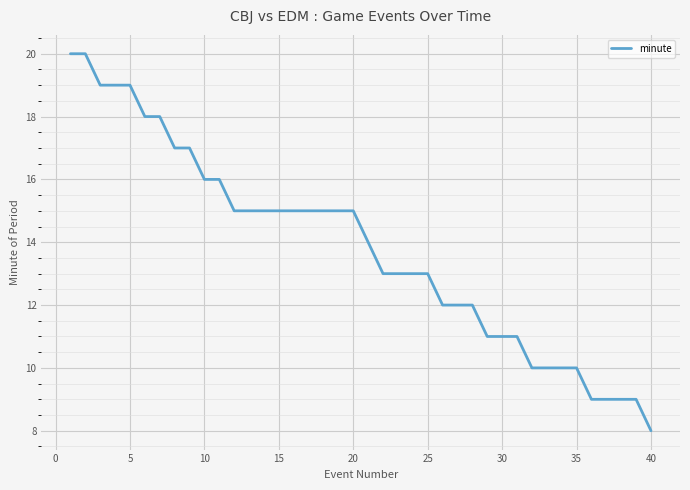

What is the difference between the maximum and minimum values?

12